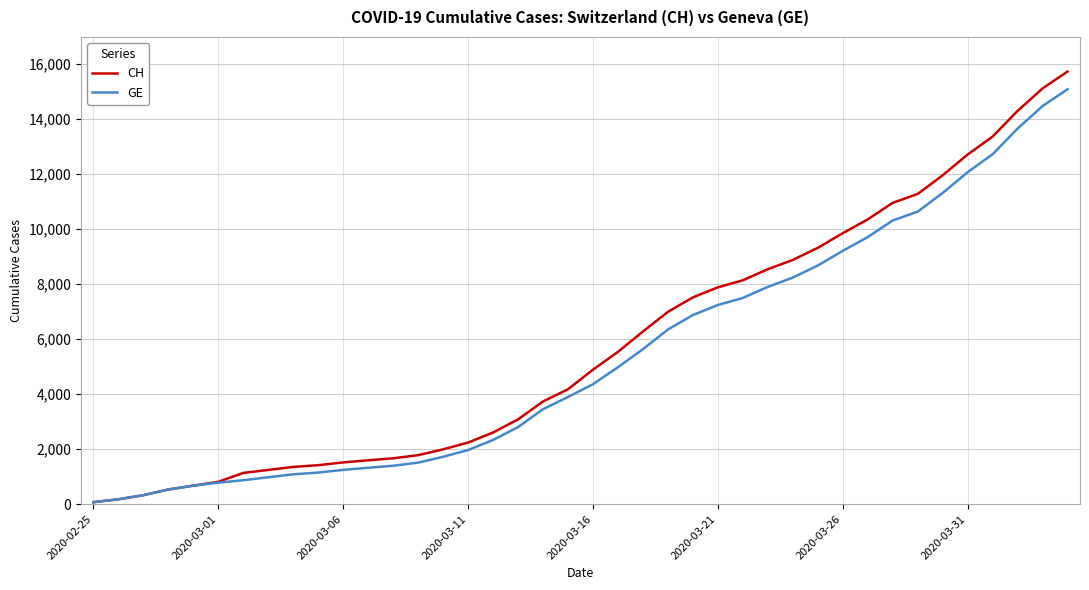

What is the highest value of the CH series?

15719